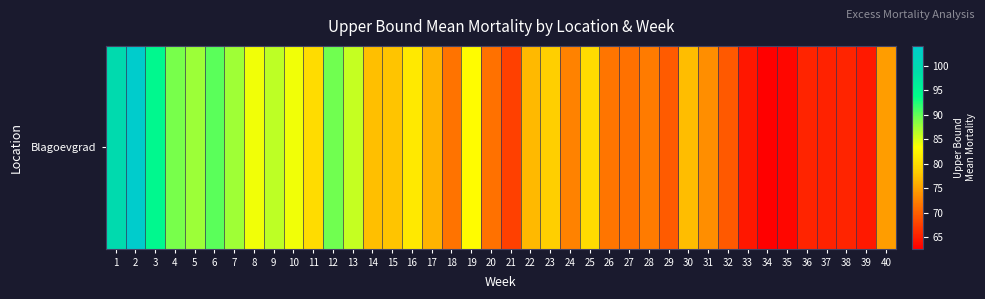

Reading left to right, extract all data points from this chart.

99.5	104.1	94.6	89.2	87.7	90.2	87.5	84.0	86.2	84.0	80.0	89.5	85.9	77.4	77.7	81.2	76.3	71.5	83.2	71.3	67.7	76.8	78.7	72.6	79.8	71.6	71.4	72.2	69.7	77.1	73.6	69.6	64.5	62.7	63.3	65.5	65.4	65.5	64.8	74.7